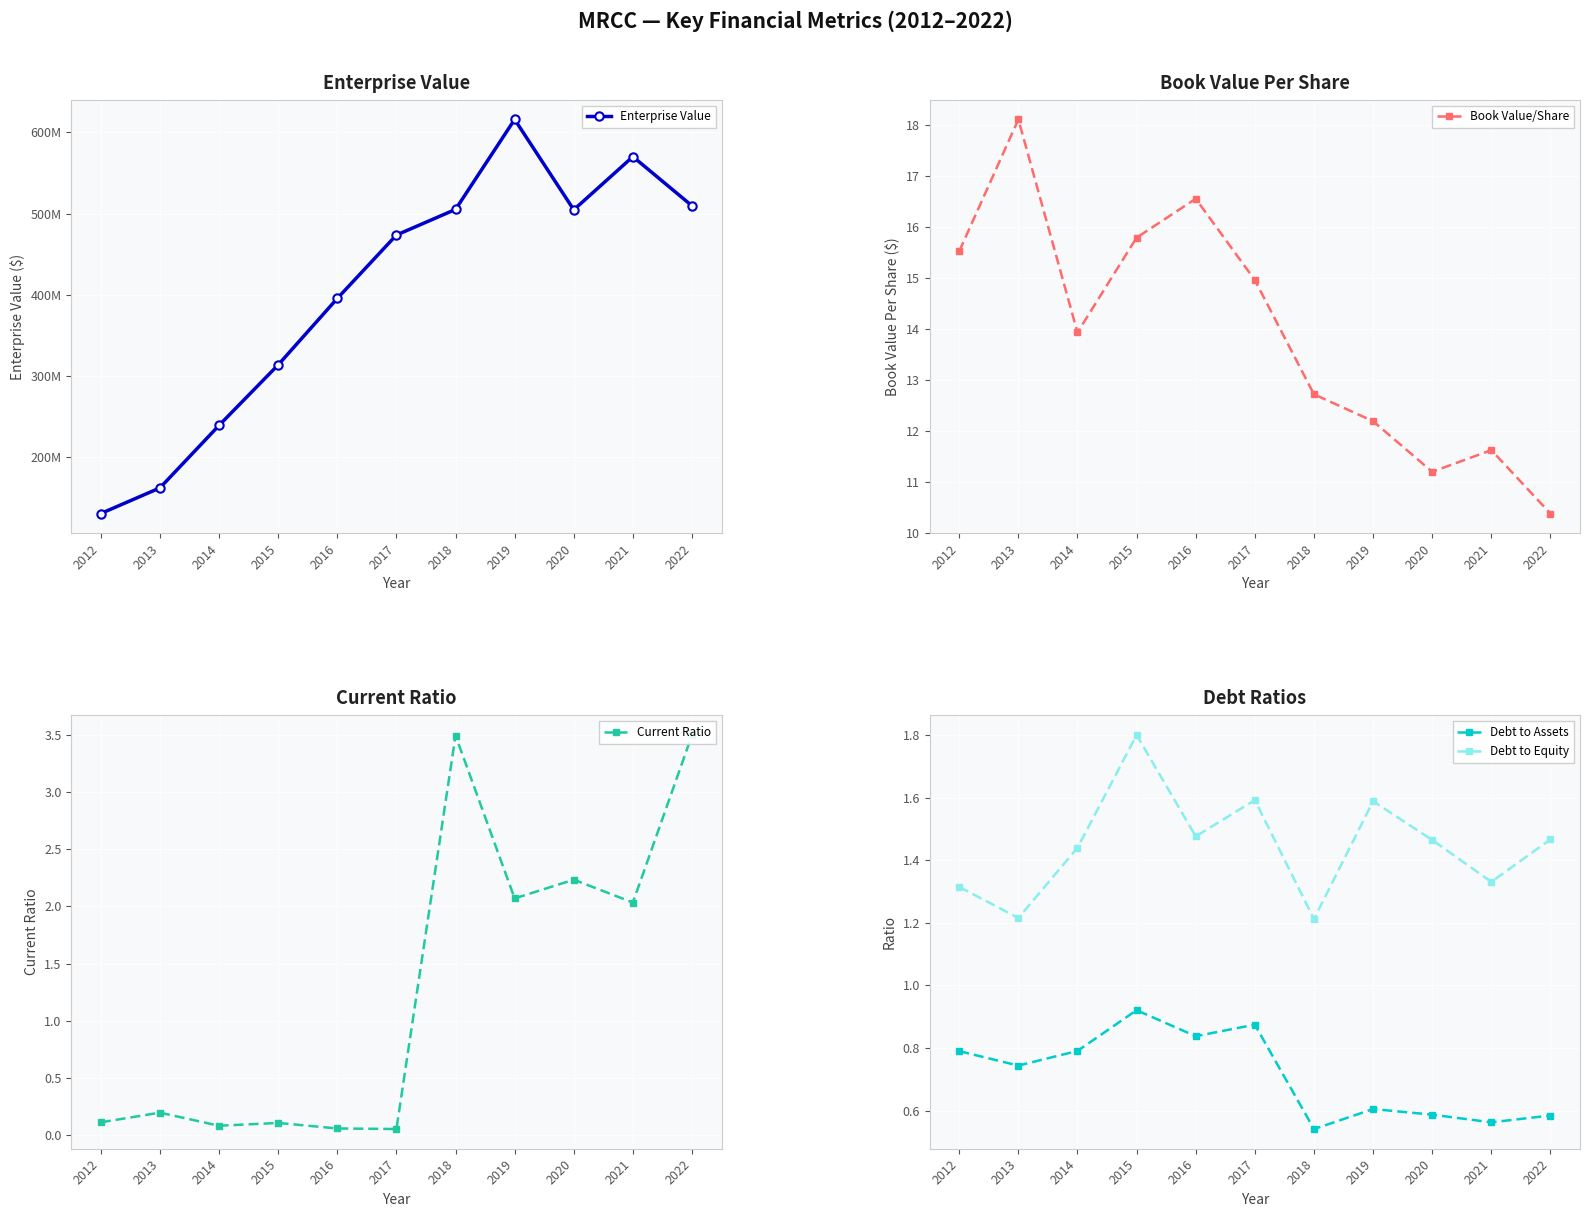

Where does the Enterprise Value series first go above 473?

2017